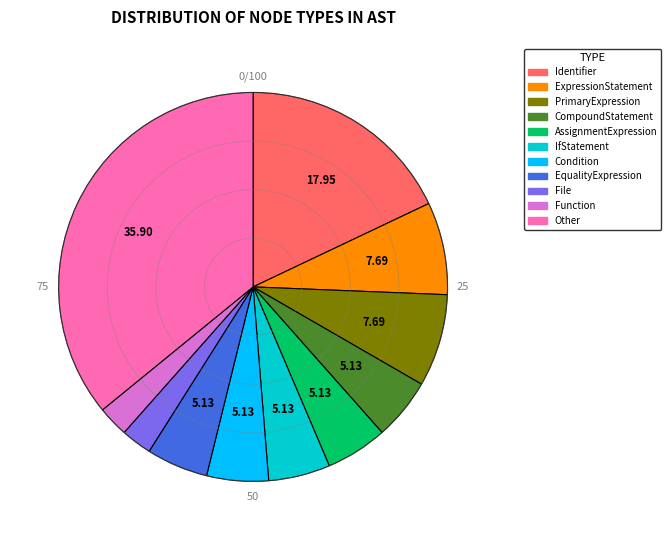

Do EqualityExpression and CompoundStatement together represent more than half of the pie?

No